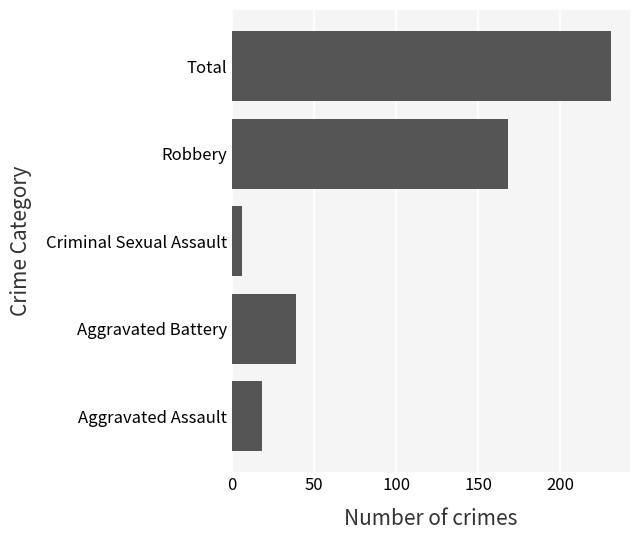

Rank the categories by value from highest to lowest.

Total, Robbery, Aggravated Battery, Aggravated Assault, Criminal Sexual Assault